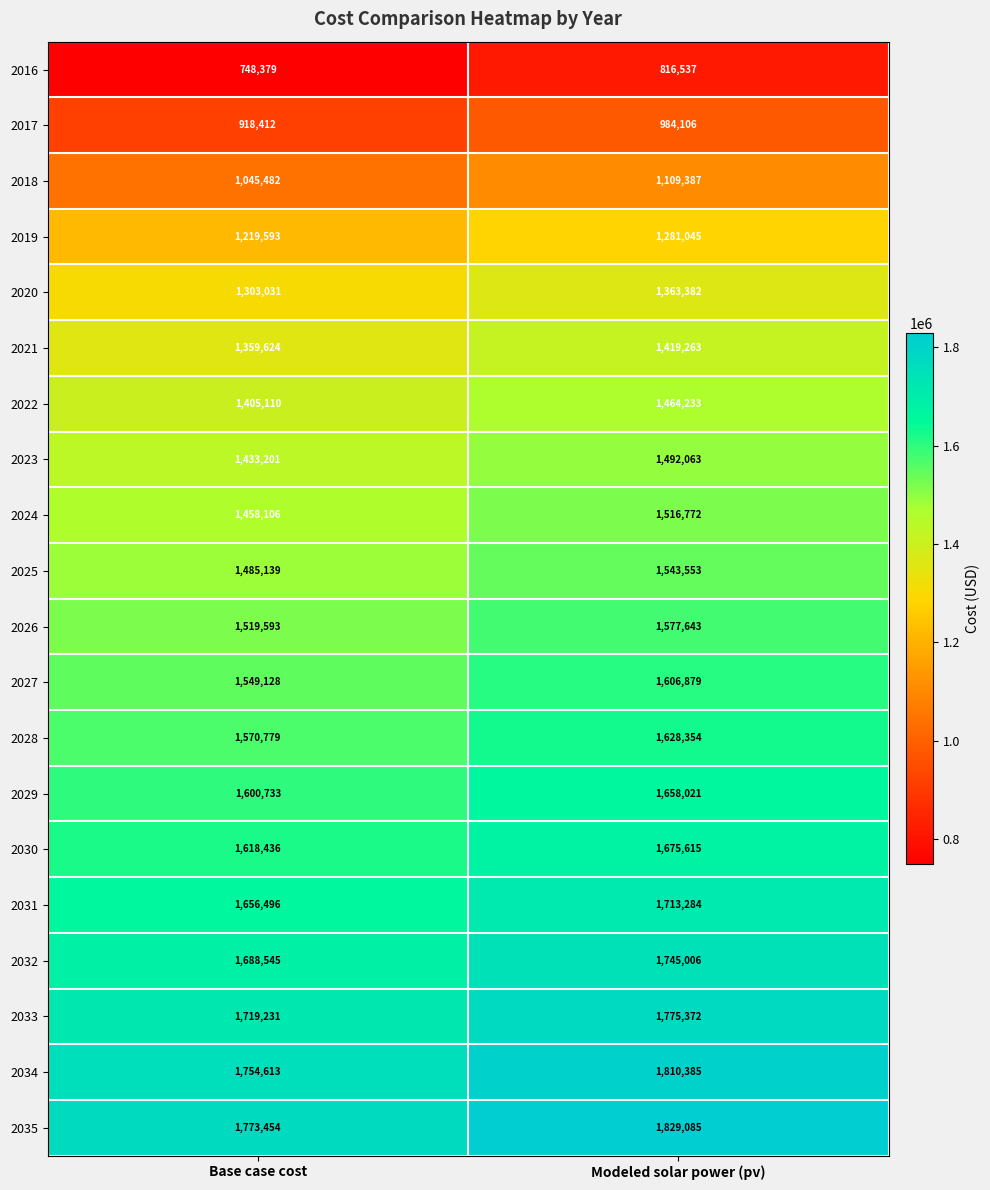

Where is 2017 nearest to the value 951259?

Base case cost